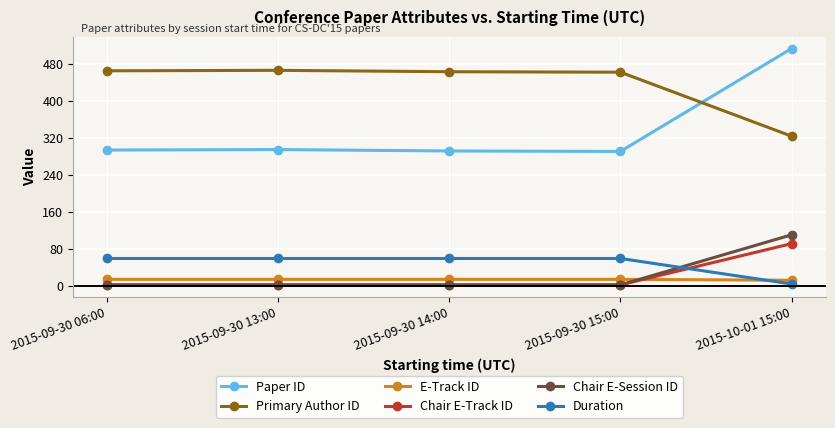

What is the difference between the maximum and minimum values in the Primary Author ID series?

142